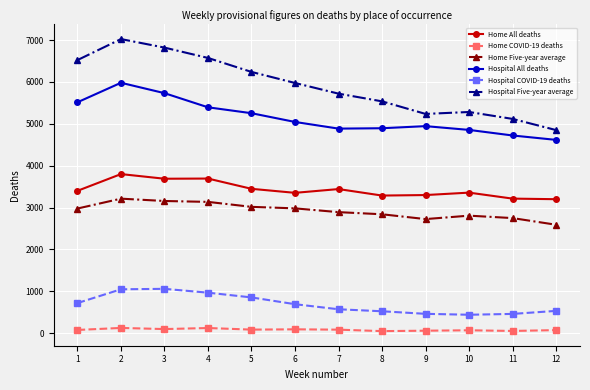

True or false: Home Five-year average and Hospital All deaths intersect in this chart.

False